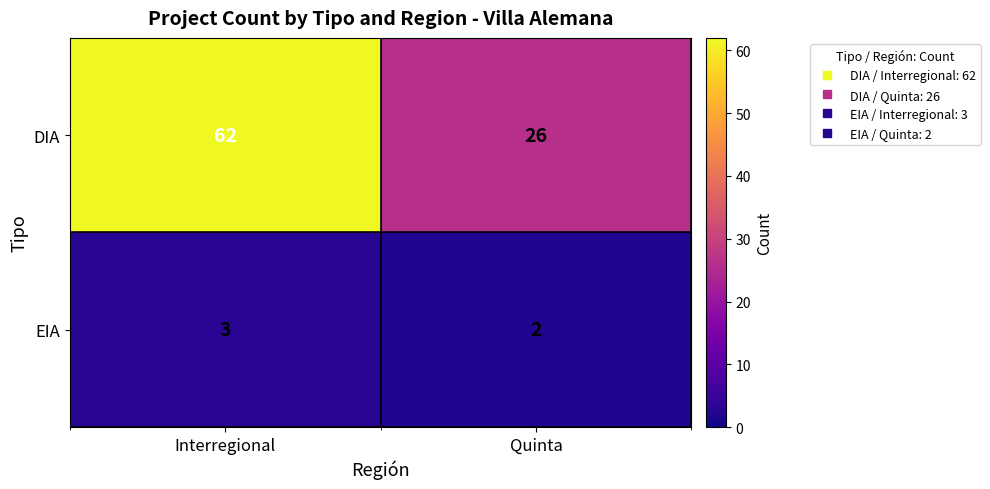

Which label corresponds to the largest value in the chart?

Interregional